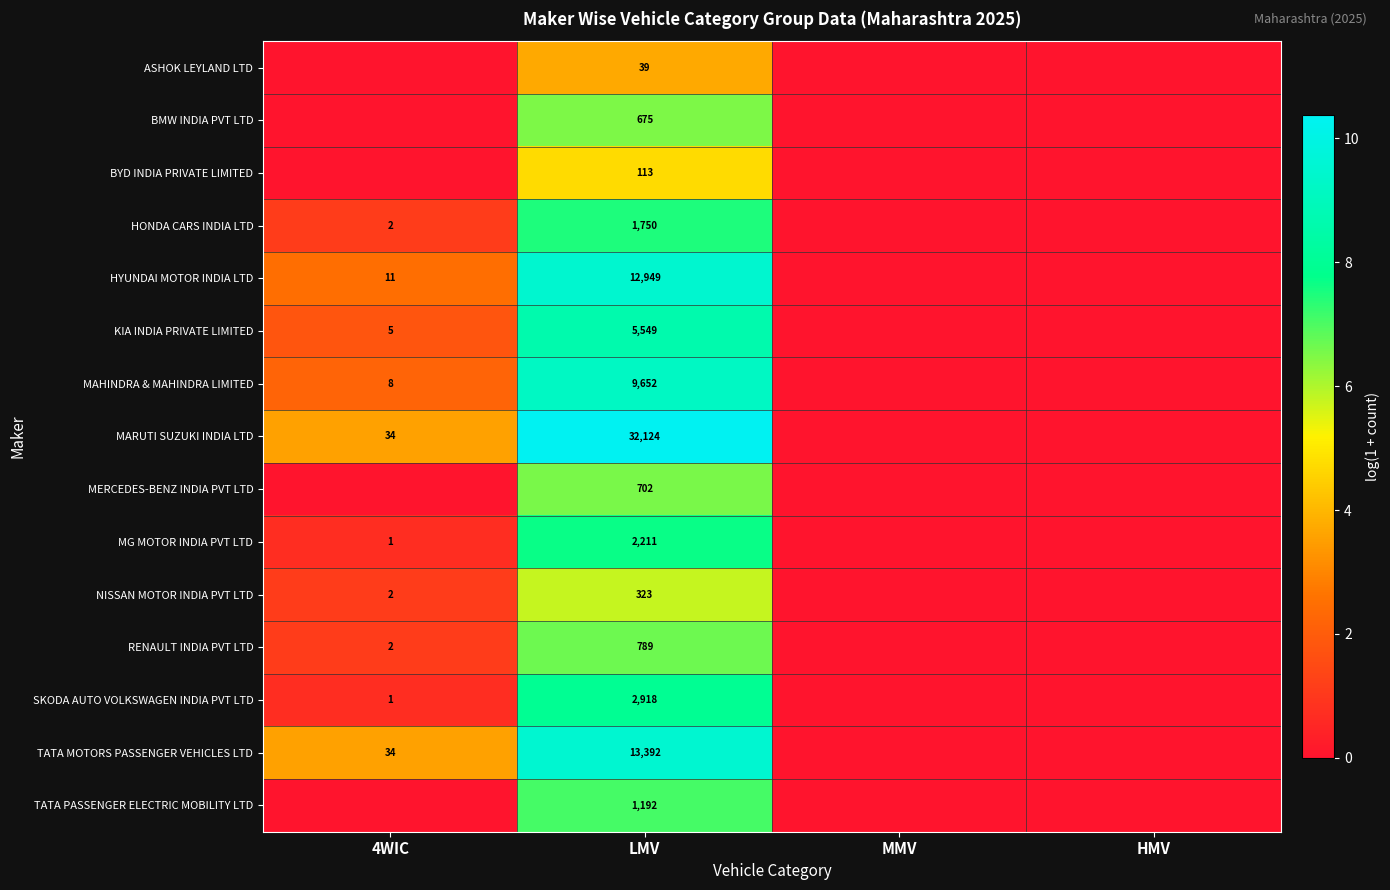

The KIA INDIA PRIVATE LIMITED series shows 5549 at LMV. True or false?

True